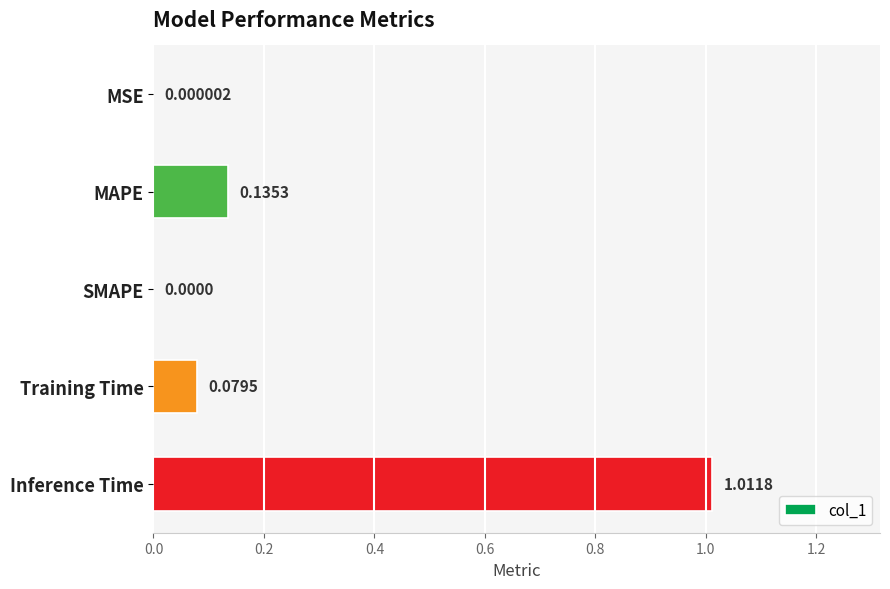

What is the change in value from MSE to Inference Time?

+1.0